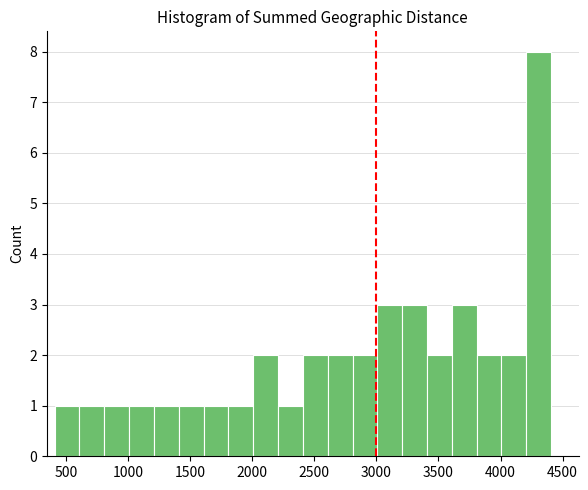

Over which range of the x-axis is the bar tallest?

4200 to 4400